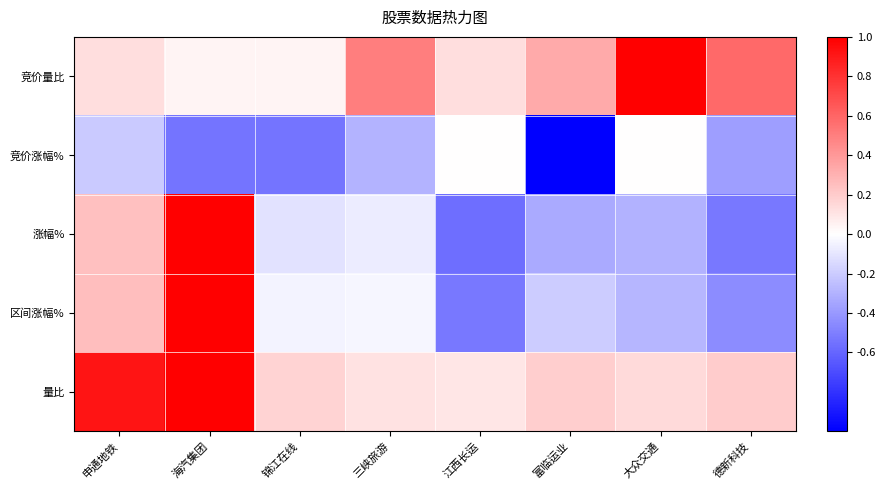

Which series has the largest total across all categories?

量比